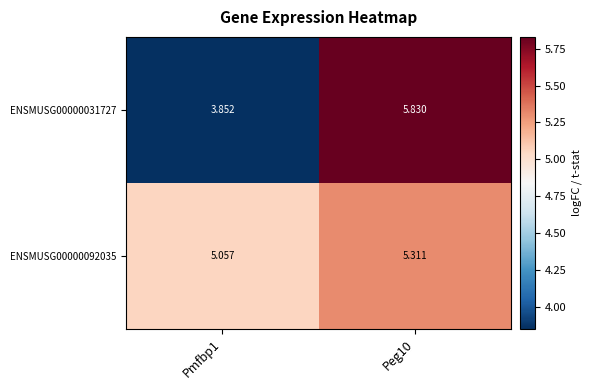

Is the value of ENSMUSG00000031727 at Peg10 greater than the value of ENSMUSG00000092035 at Peg10?

Yes